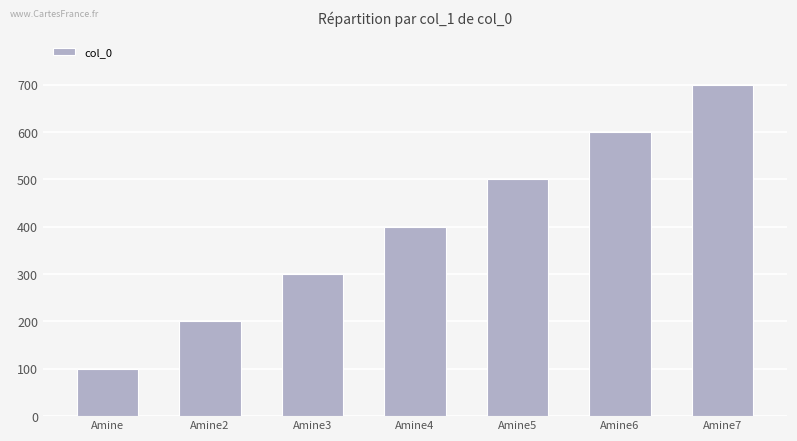

What is the difference between the maximum and minimum values?

600